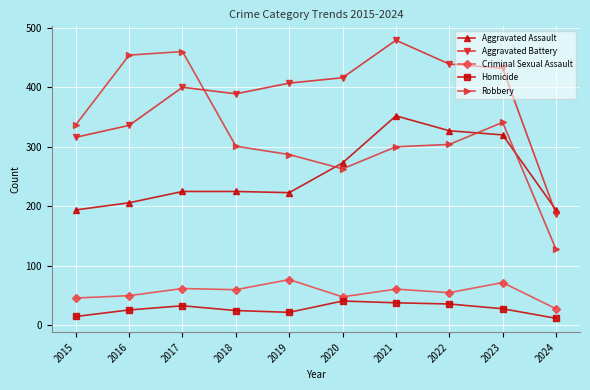

List the labels in order of Aggravated Battery value, smallest first.

2024, 2015, 2016, 2018, 2017, 2019, 2020, 2023, 2022, 2021